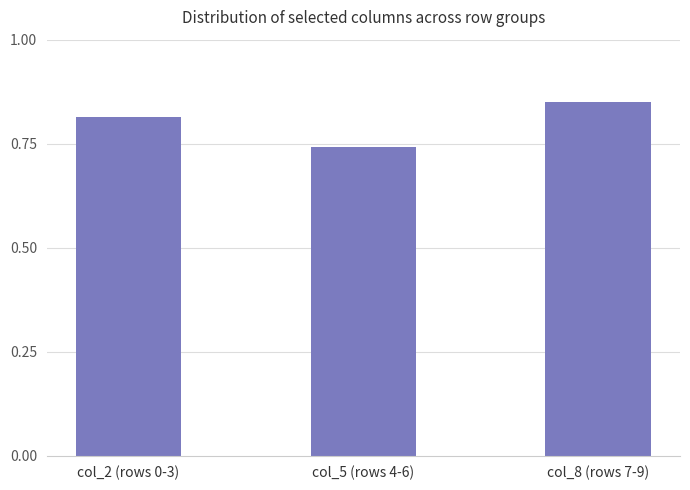

How many bars are there in total?

3